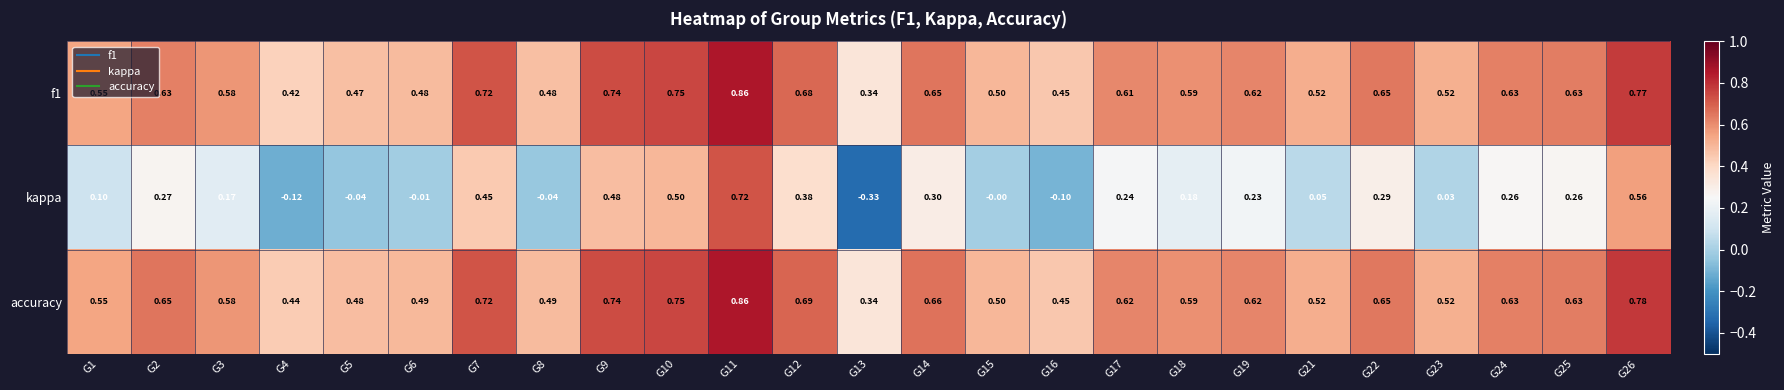

How many data points does each series have?

25